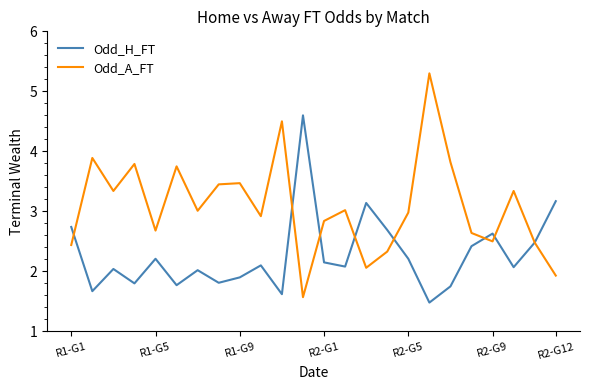

What is the highest value of the Odd_H_FT series?

4.6